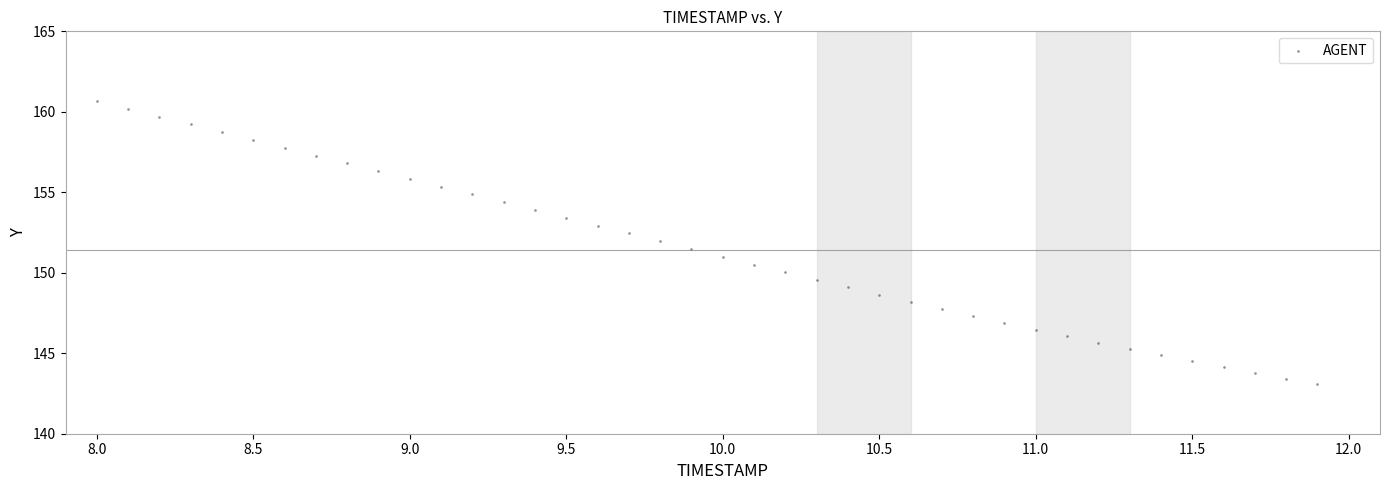

What is the range of X values (max minus min)?

3.9